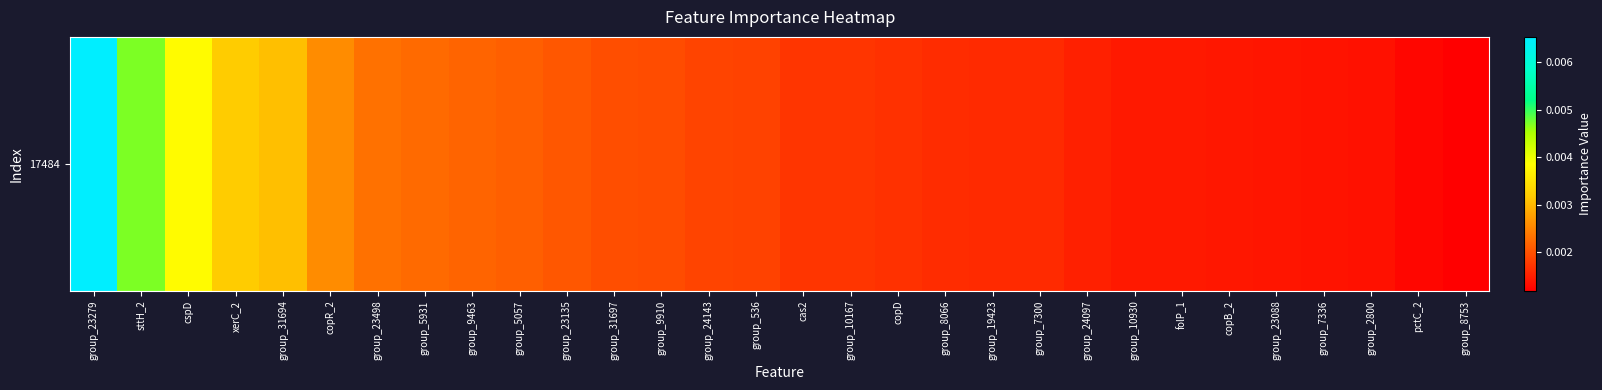

At which category does the chart reach its minimum across all series?

group_8753